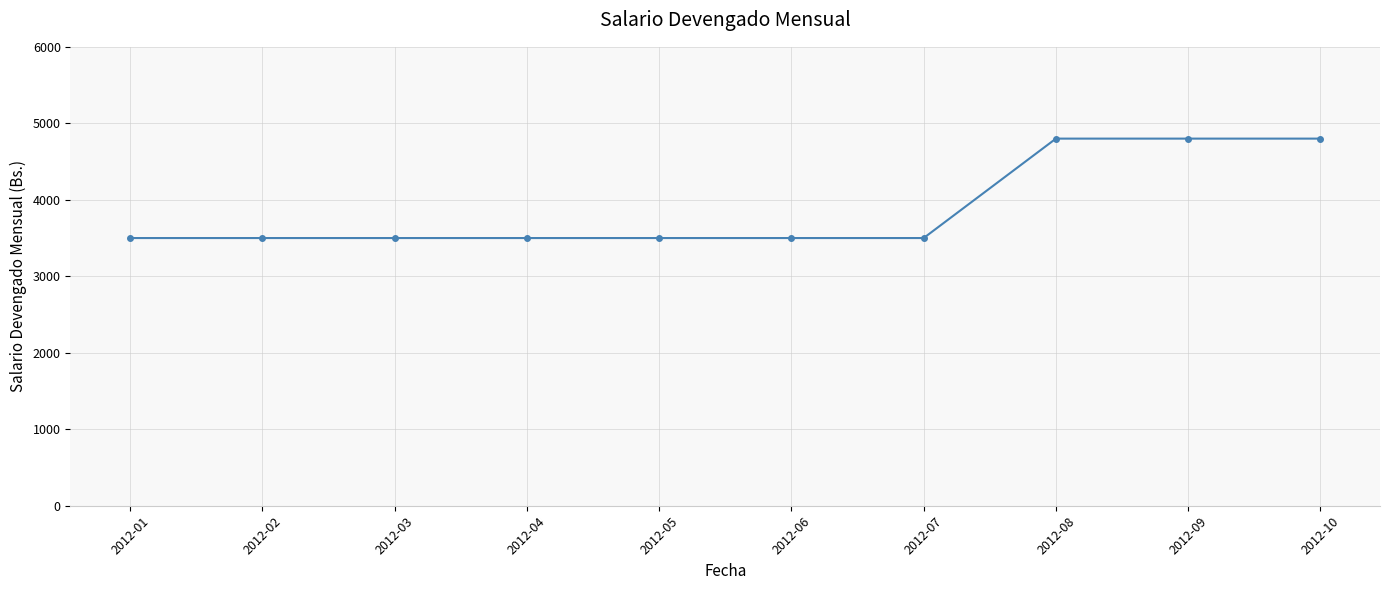

Reading left to right, transcribe all the data shown in this chart.

3500	3500	3500	3500	3500	3500	3500	4800	4800	4800